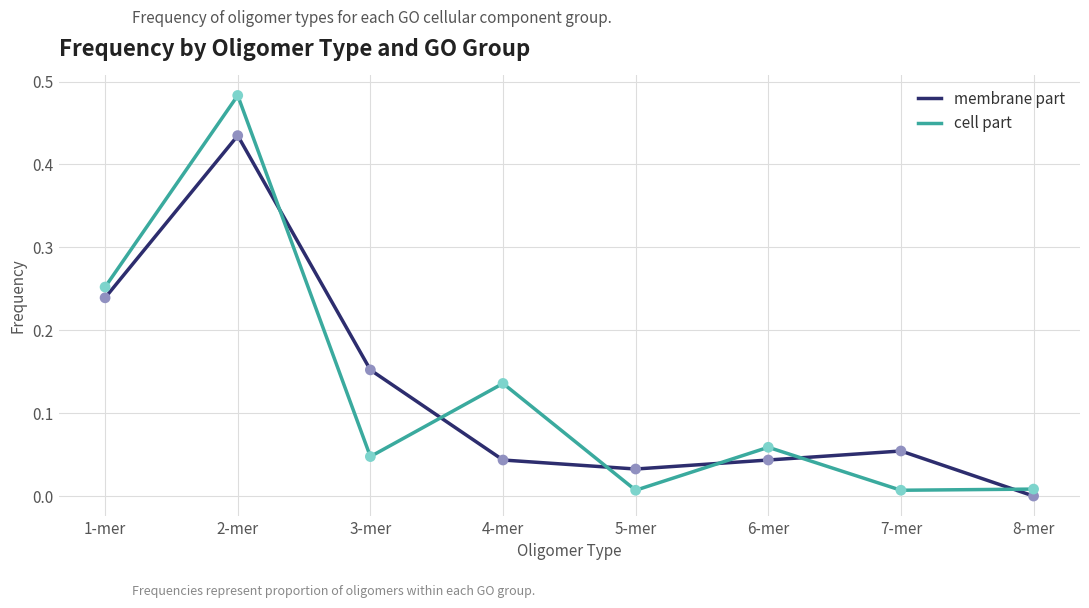

At how many categories does at least one series exceed 0?

8